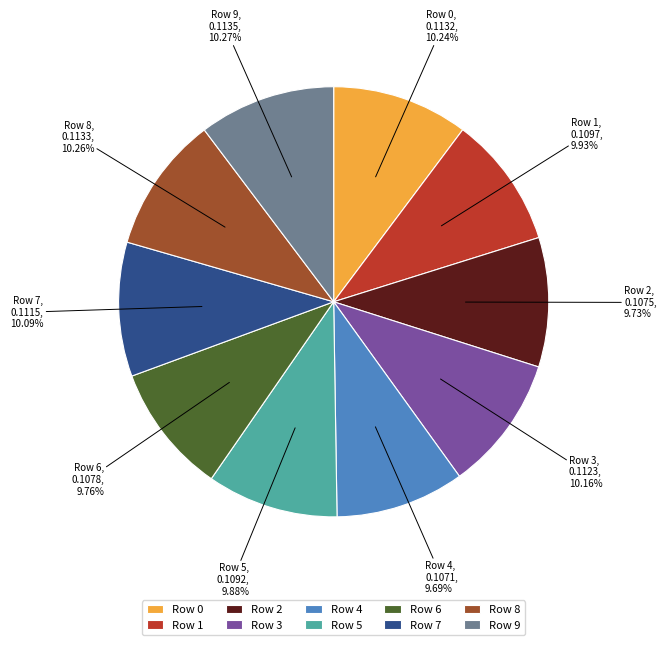

To the nearest percent, what is the average slice percentage?

10%